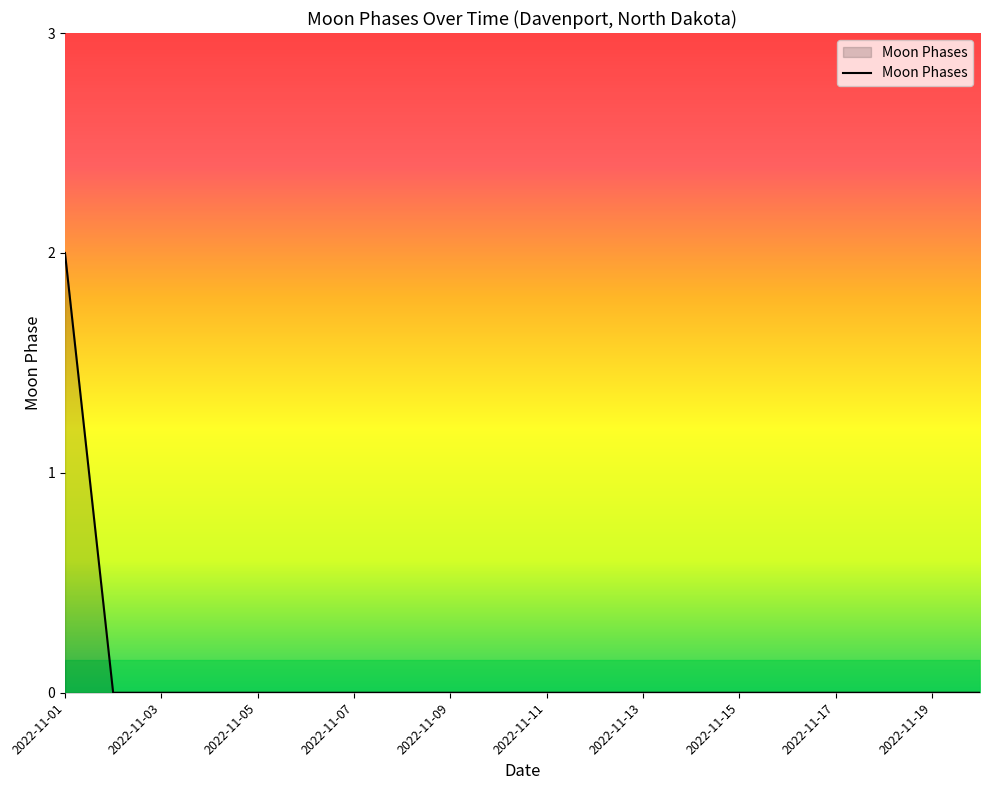

What is the difference between the maximum and minimum values?

2